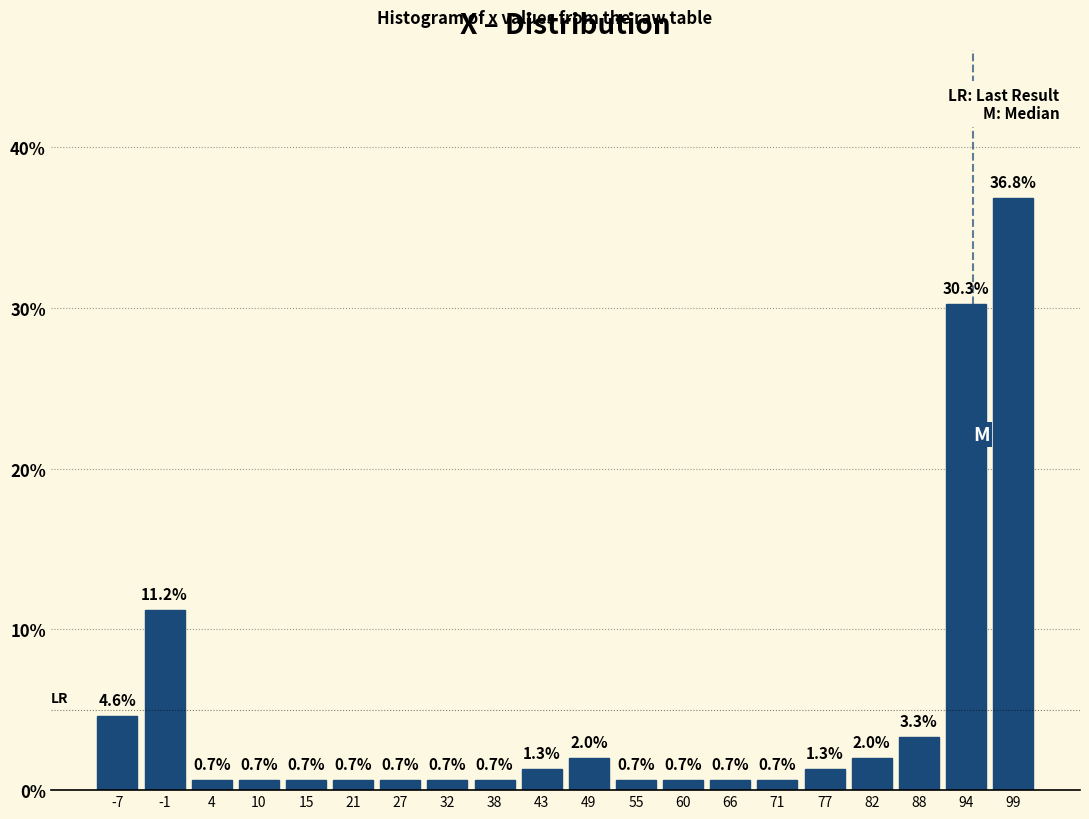

Reading left to right, list every bar in this chart as the range it spans on the x-axis followed by its height. The bar edges are not printed on the chart, so give them approximately, as read against the axis.

-10 to -4: 4.6
-4 to 1: 11.2
1 to 7: 0.7
7 to 13: 0.7
13 to 18: 0.7
18 to 24: 0.7
24 to 29: 0.7
29 to 35: 0.7
35 to 41: 0.7
41 to 46: 1.3
46 to 52: 2.0
52 to 57: 0.7
57 to 63: 0.7
63 to 68: 0.7
68 to 74: 0.7
74 to 80: 1.3
80 to 85: 2.0
85 to 91: 3.3
91 to 96: 30.3
96 to 102: 36.8